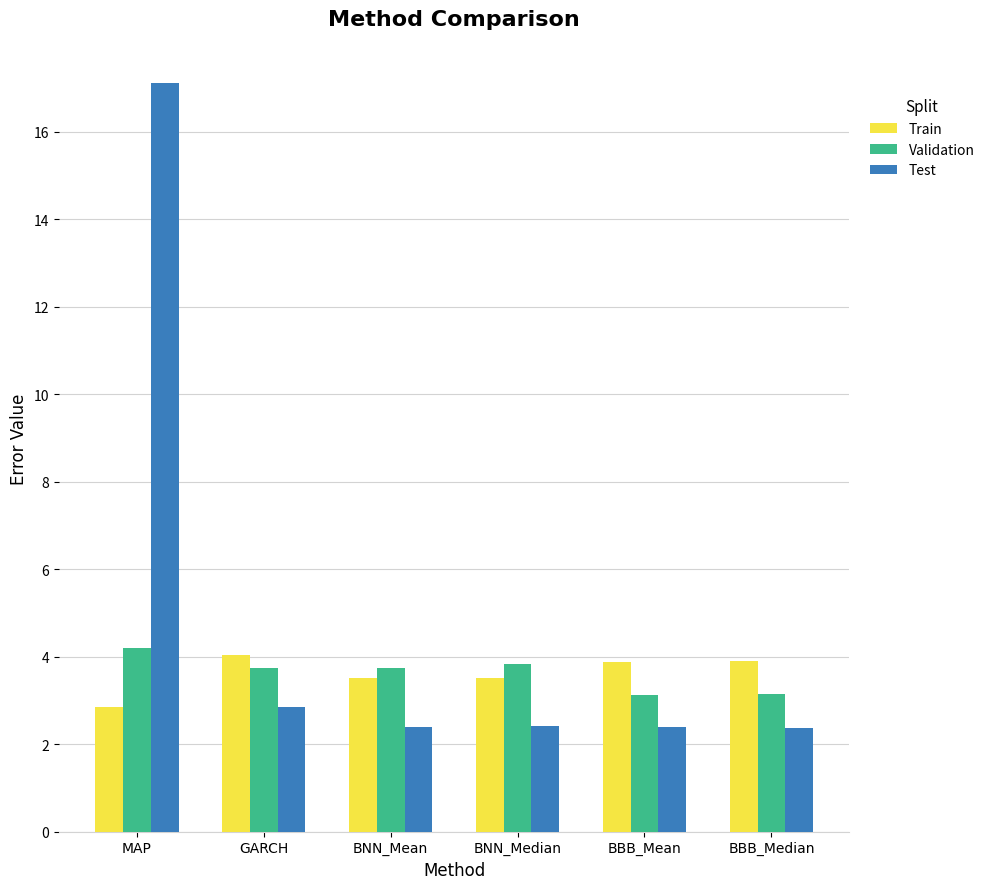

Reading right to left, what are all the values shown in this chart?

Train: 3.9	3.9	3.5	3.5	4.0	2.8
Validation: 3.1	3.1	3.8	3.7	3.7	4.2
Test: 2.4	2.4	2.4	2.4	2.8	17.1